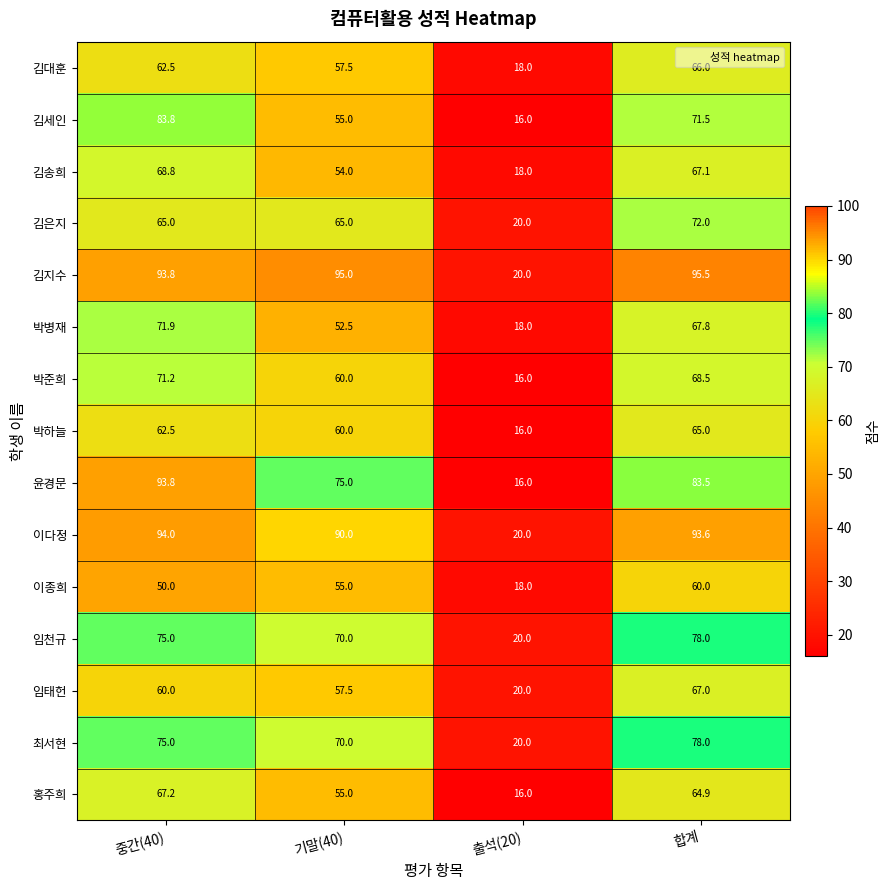

List the labels in order of 홍주희 value, smallest first.

출석(20), 기말(40), 합계, 중간(40)